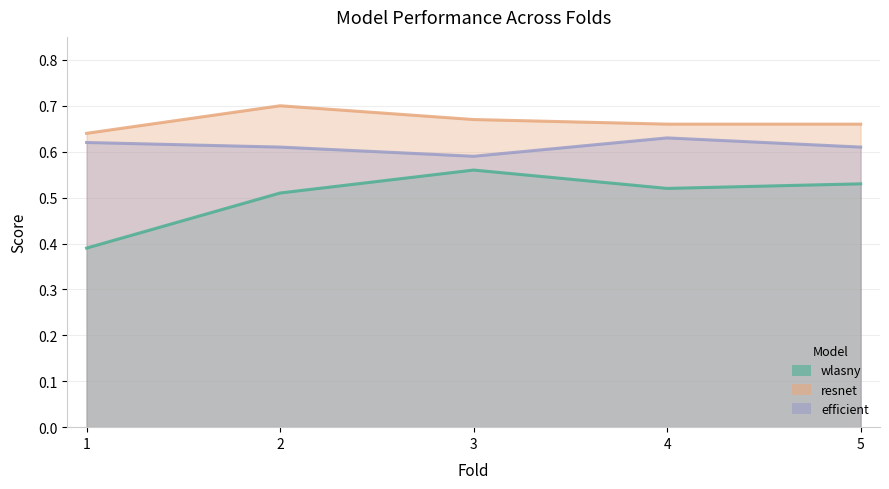

Reading right to left, transcribe all the data shown in this chart.

wlasny: 0.5	0.5	0.6	0.5	0.4
resnet: 0.7	0.7	0.7	0.7	0.6
efficient: 0.6	0.6	0.6	0.6	0.6